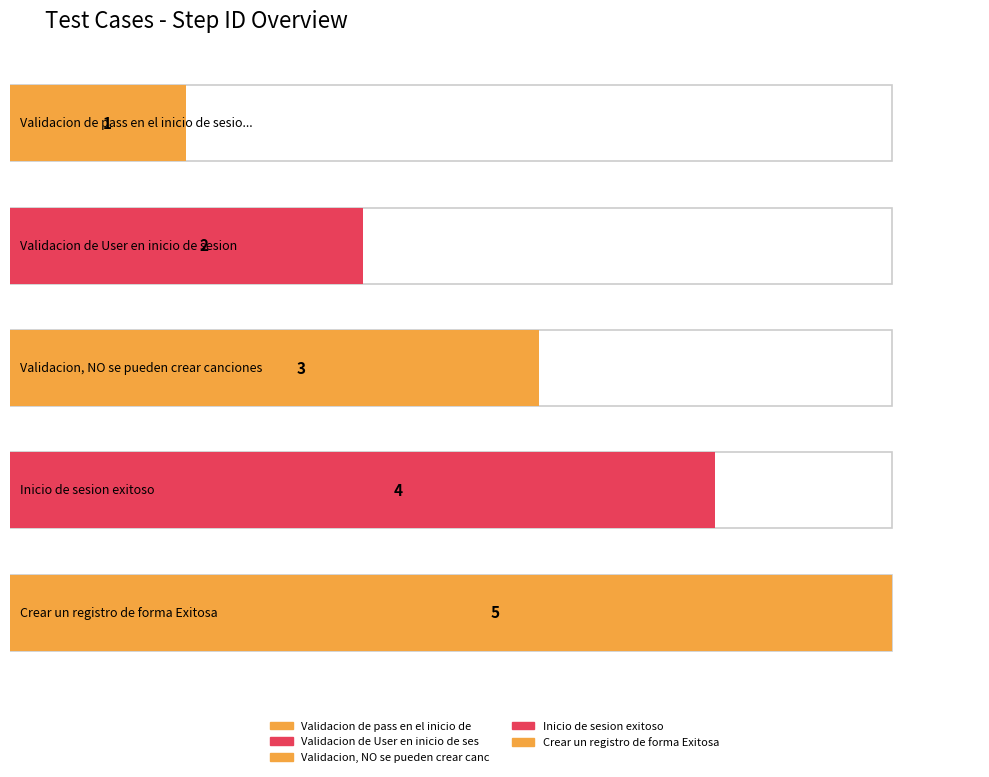

Between Validacion, NO se pueden crear canciones and Inicio de sesion exitoso, which is larger?

Inicio de sesion exitoso